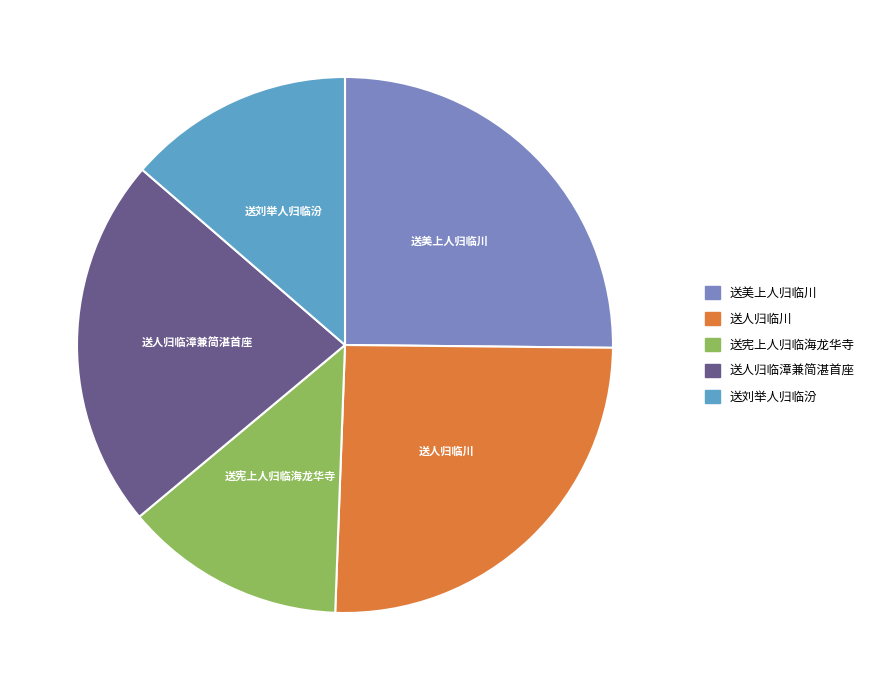

Is 送美上人归临川 the majority of the pie?

No